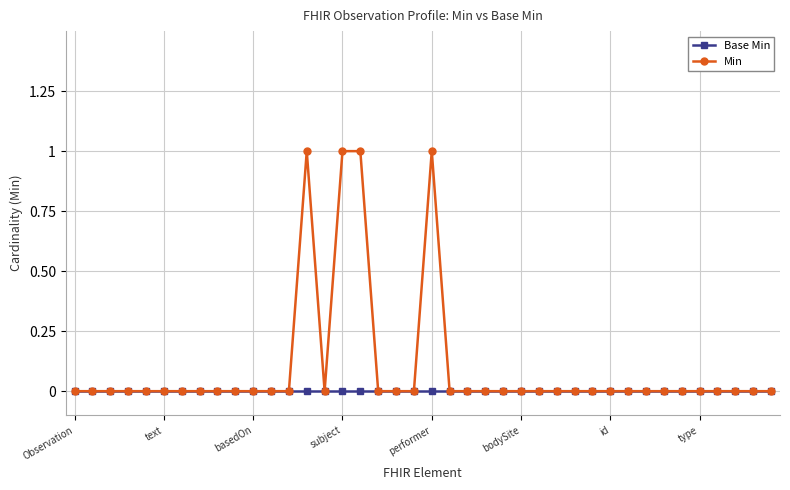

List the series in order of their overall mean, highest first.

Min, Base Min